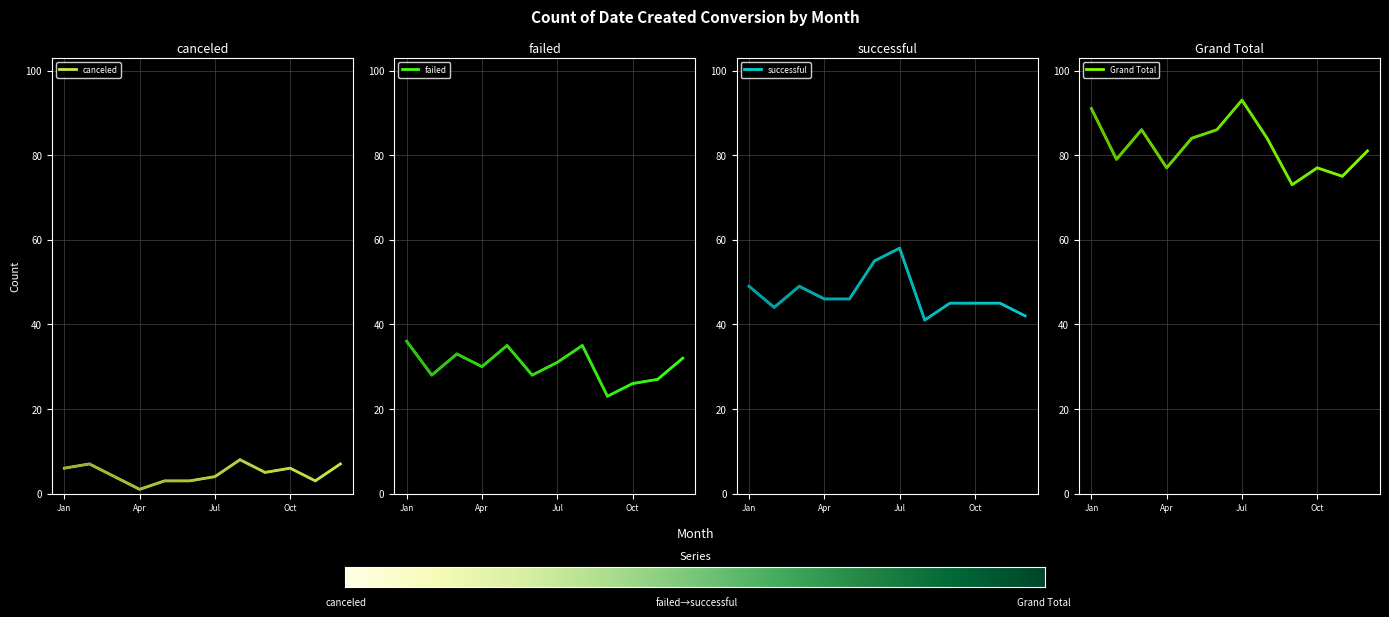

Reading right to left, what are all the values shown in this chart?

canceled: Dec=7	Nov=3	Oct=6	Sep=5	Aug=8	Jul=4	Jun=3	May=3	Apr=1	Mar=4	Feb=7	Jan=6
failed: Dec=32	Nov=27	Oct=26	Sep=23	Aug=35	Jul=31	Jun=28	May=35	Apr=30	Mar=33	Feb=28	Jan=36
successful: Dec=42	Nov=45	Oct=45	Sep=45	Aug=41	Jul=58	Jun=55	May=46	Apr=46	Mar=49	Feb=44	Jan=49
Grand Total: Dec=81	Nov=75	Oct=77	Sep=73	Aug=84	Jul=93	Jun=86	May=84	Apr=77	Mar=86	Feb=79	Jan=91